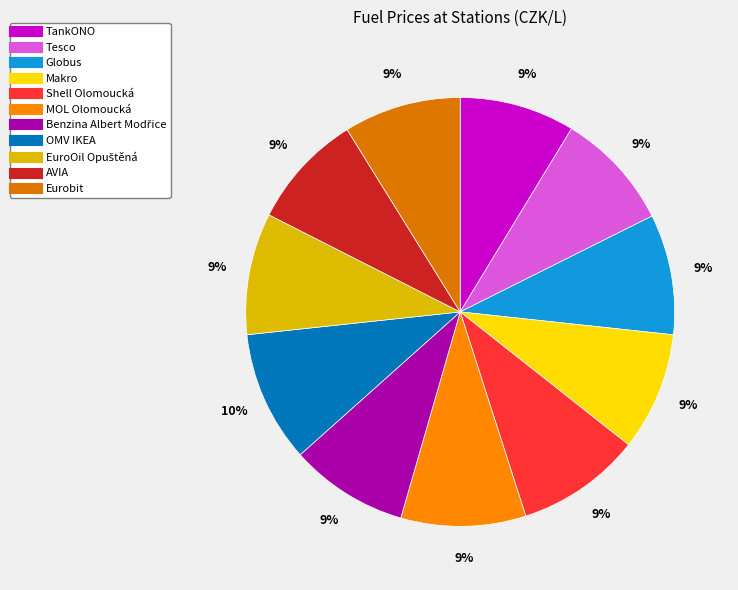

What is the change in value from Benzina Albert Modřice to EuroOil Opuštěná?

+1.0